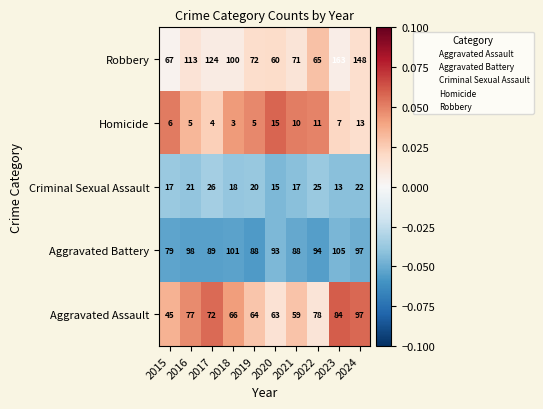

What is the spread (max minus min) of values at 2016?

108